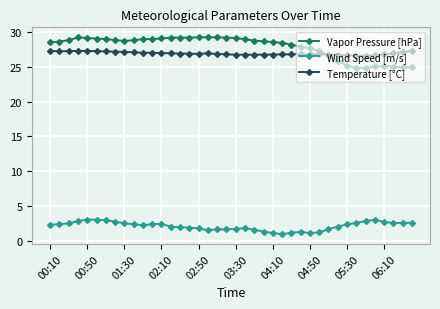

What is the greatest value displayed?

29.2